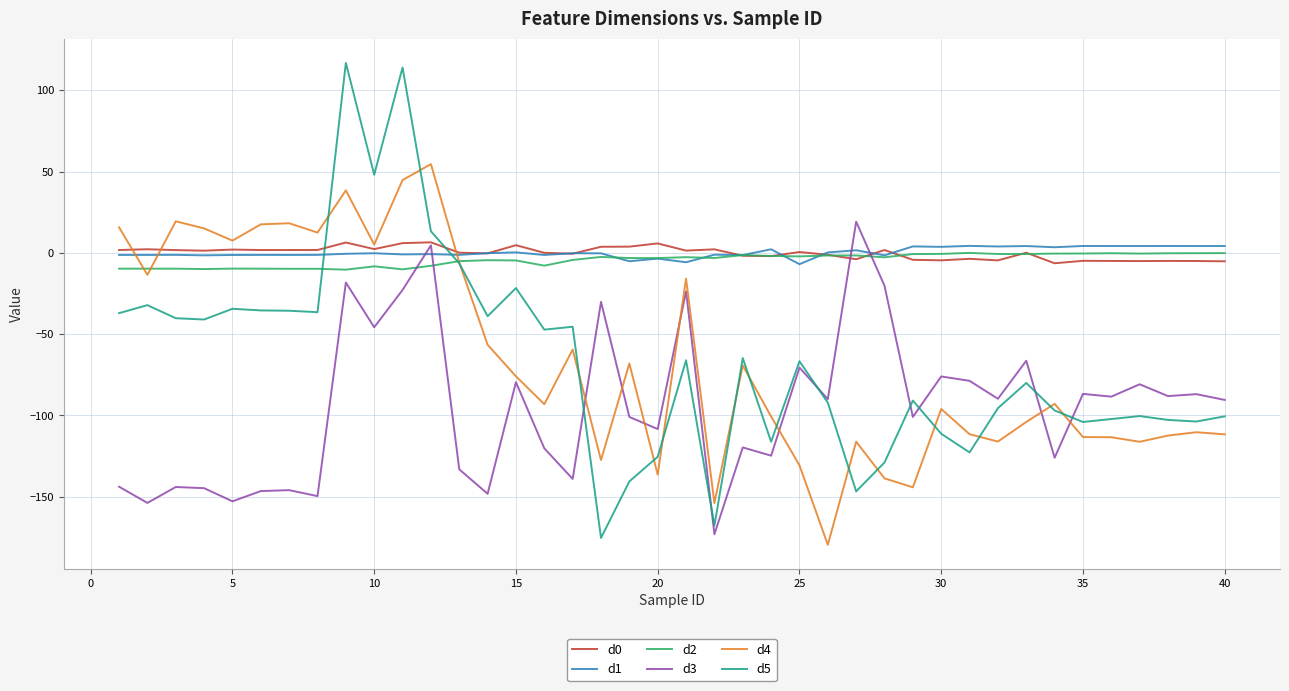

True or false: d2 and d3 intersect in this chart.

True